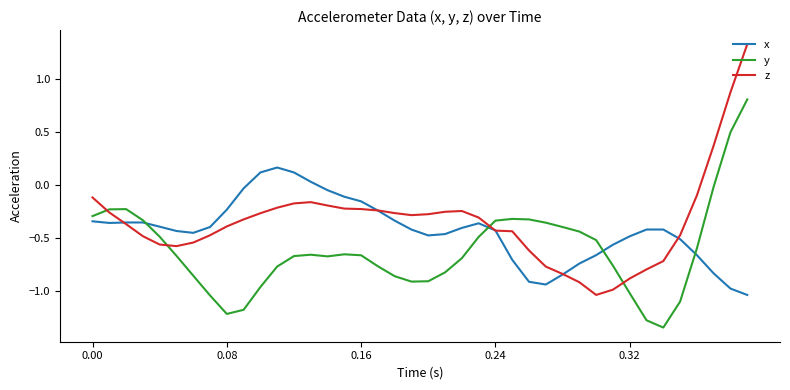

How many distinct data groups are displayed?

3